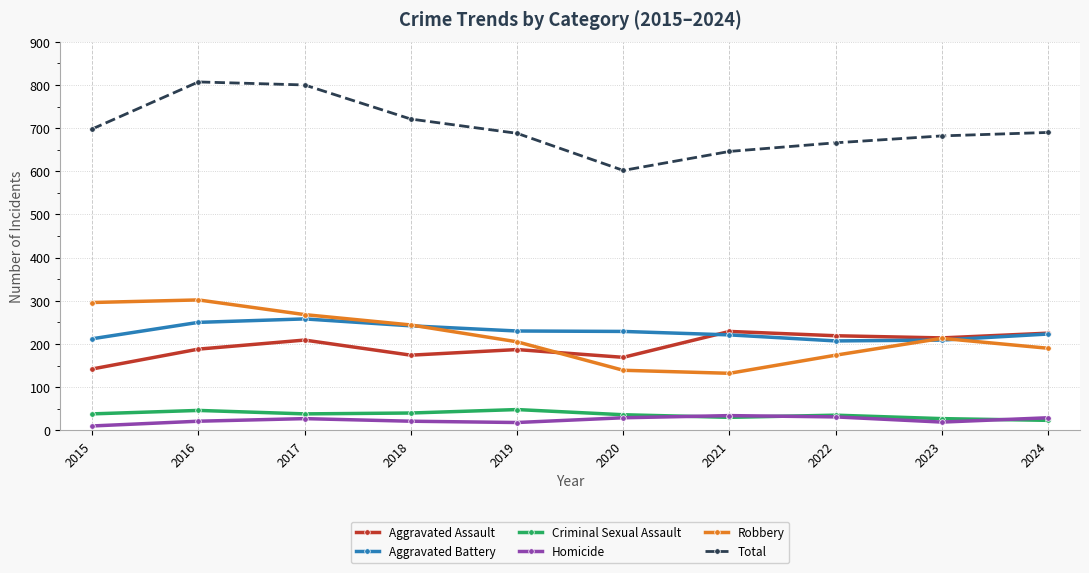

What is the spread (max minus min) of values at 2024?

667